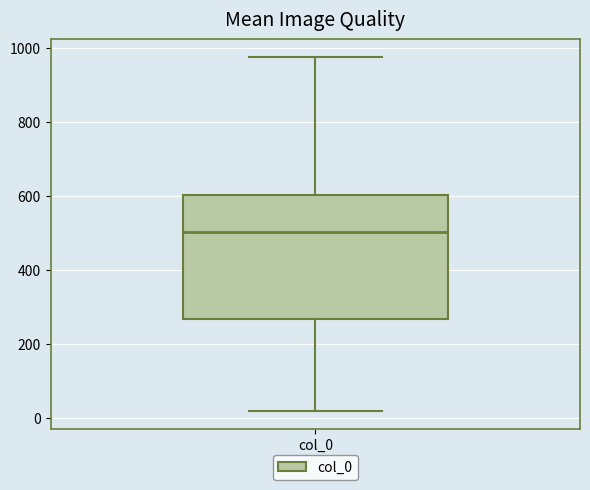

Where does the median line of the box for col_0 sit on the y-axis? The values are not printed on the chart, so give them approximately, as read against the axis.

500